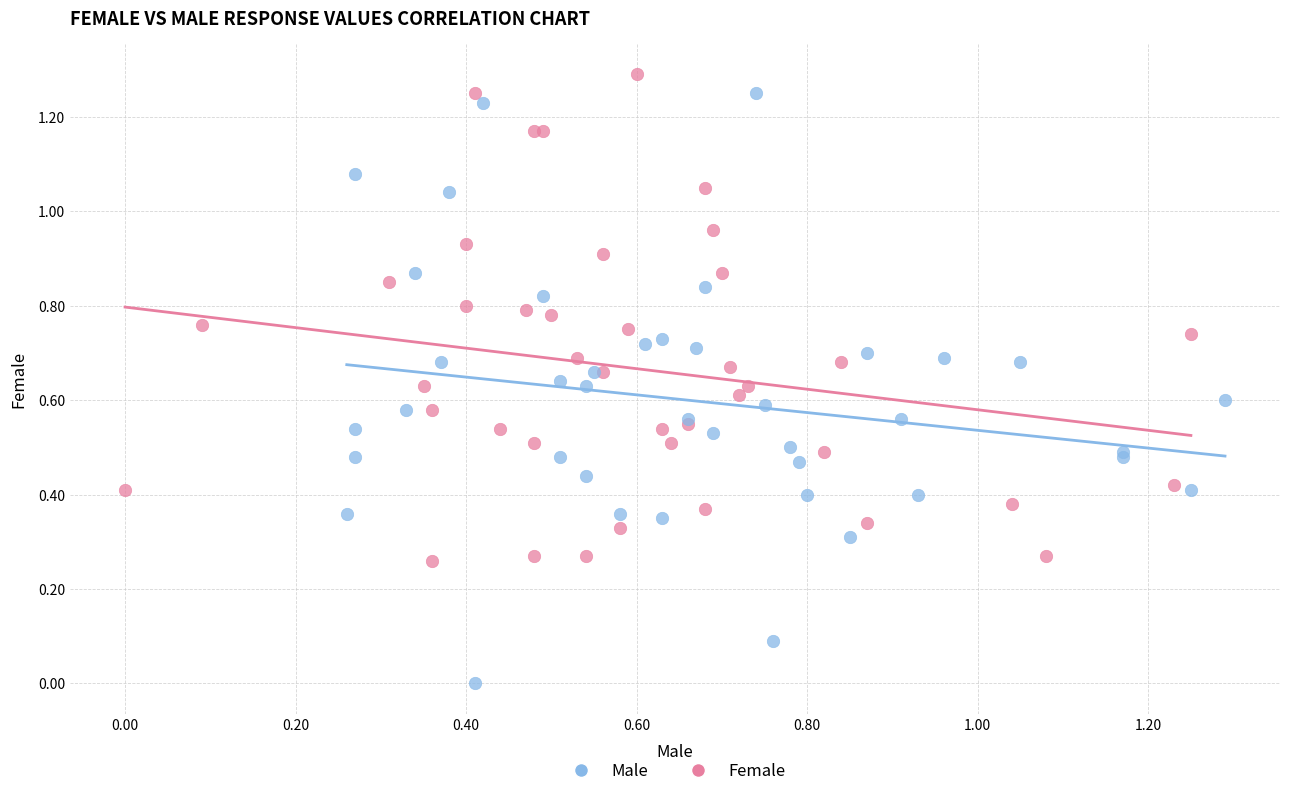

Which series has the largest Y range (max minus min)?

Male